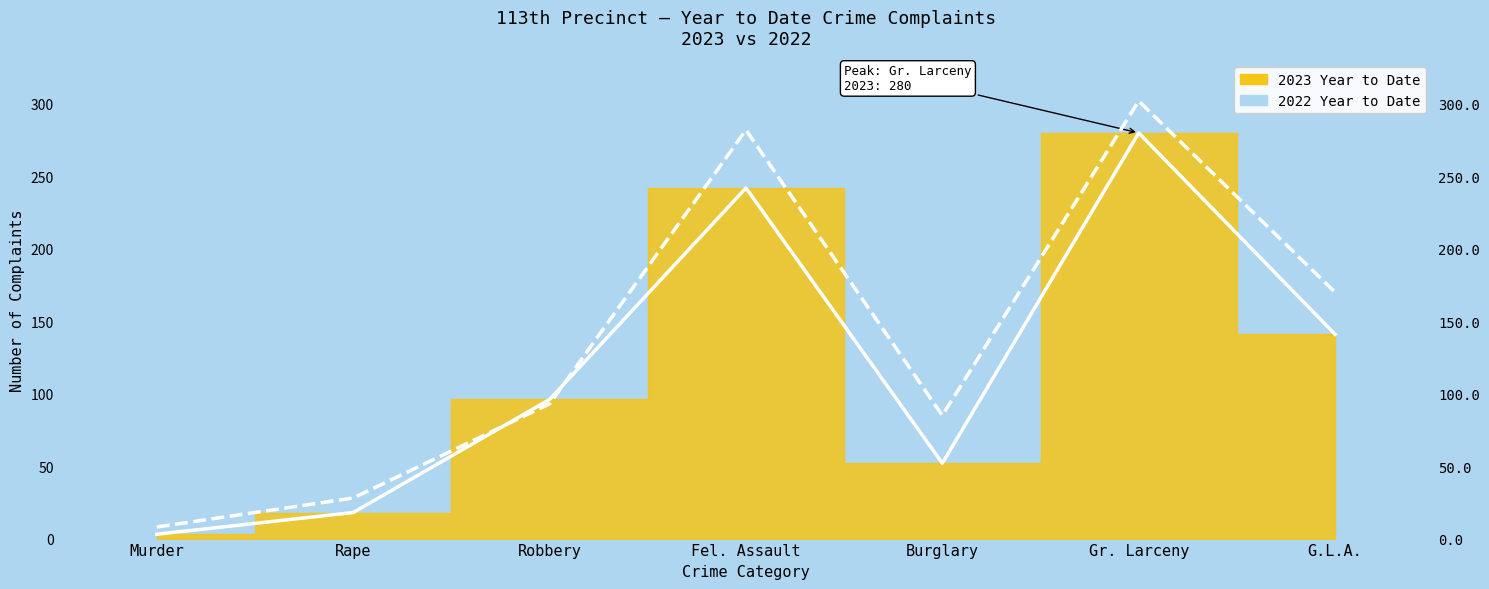

At which label does 2022 Year to Date first exceed 93?

Fel. Assault